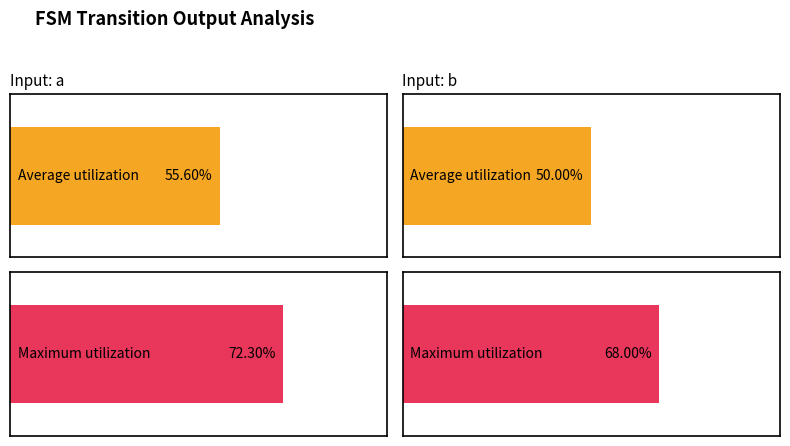

Rank the series by their average value, from highest to lowest.

Maximum utilization, Average utilization